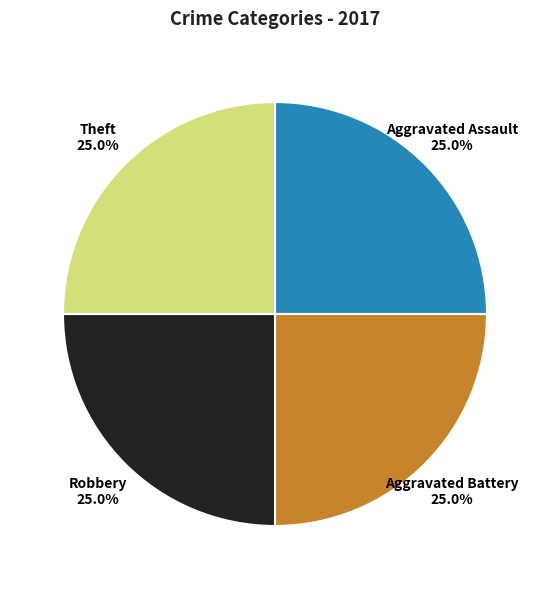

Is it true that Aggravated Battery is 39% of the pie?

False